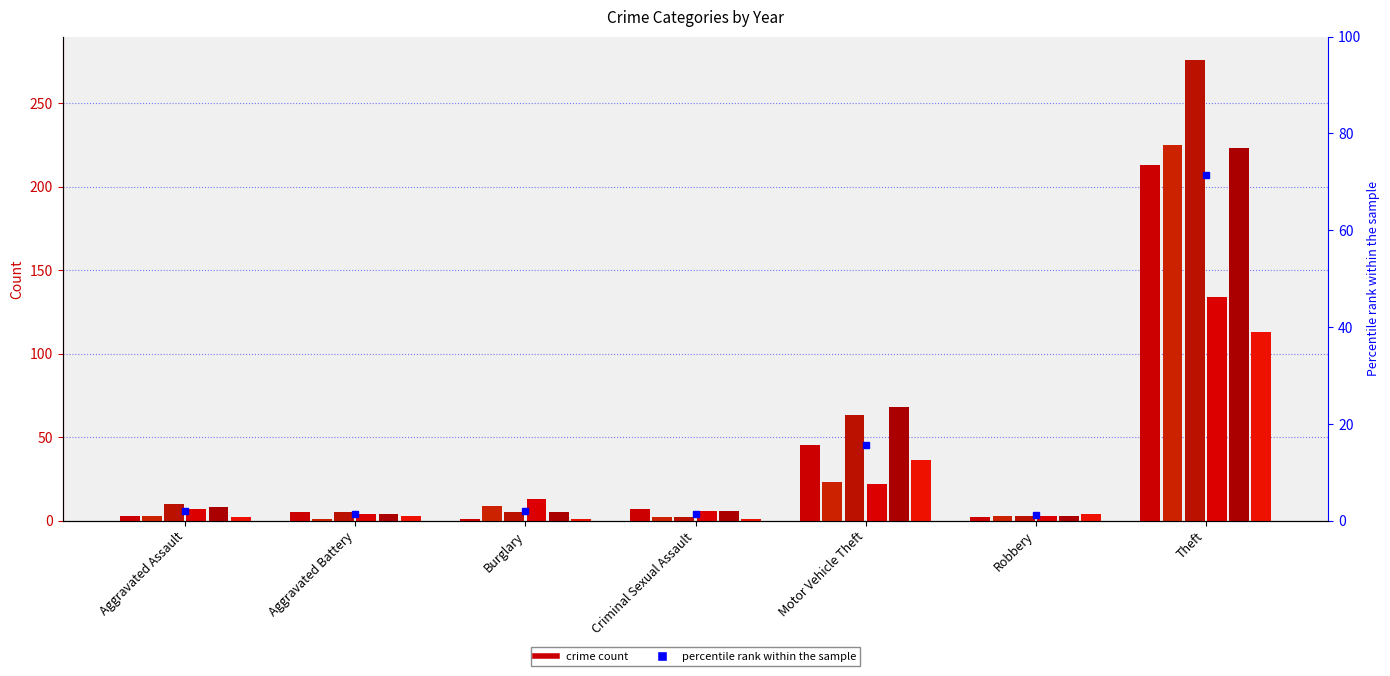

Rank the categories by 2023 value from lowest to highest.

Criminal Sexual Assault, Robbery, Aggravated Battery, Burglary, Aggravated Assault, Motor Vehicle Theft, Theft